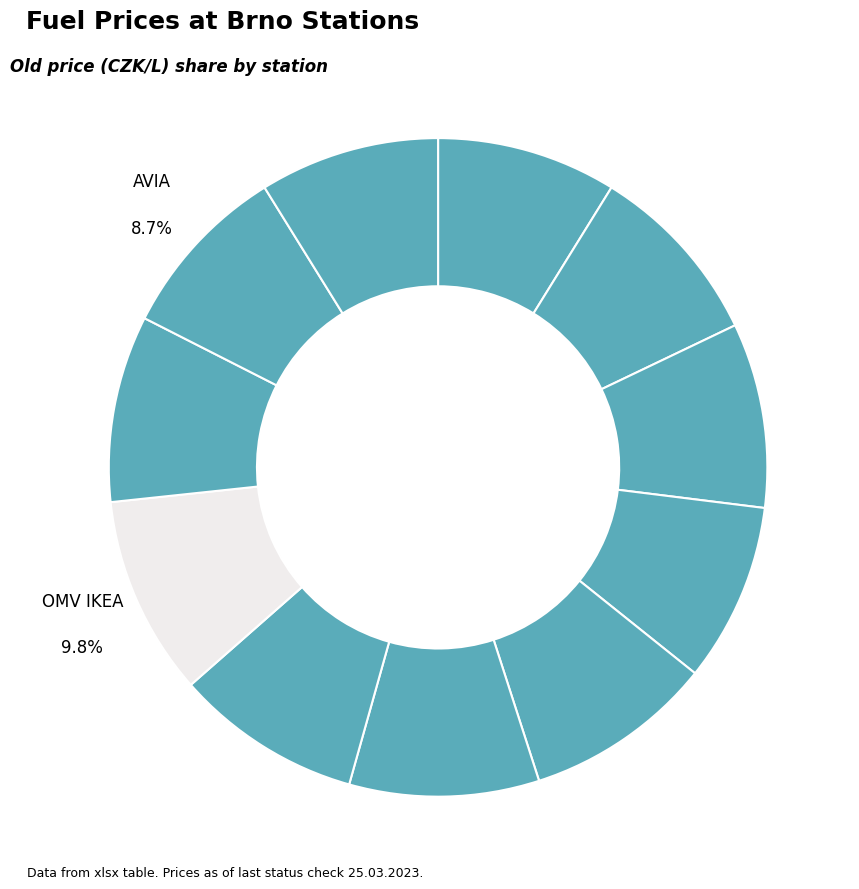

Which slice is the largest?

OMV IKEA